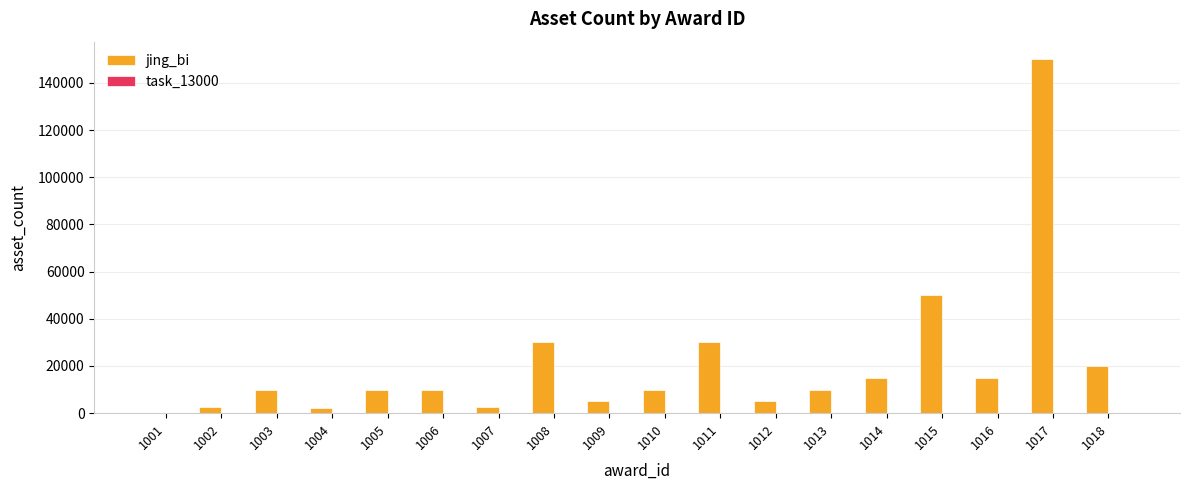

At which category is the sum across all series the highest?

1017